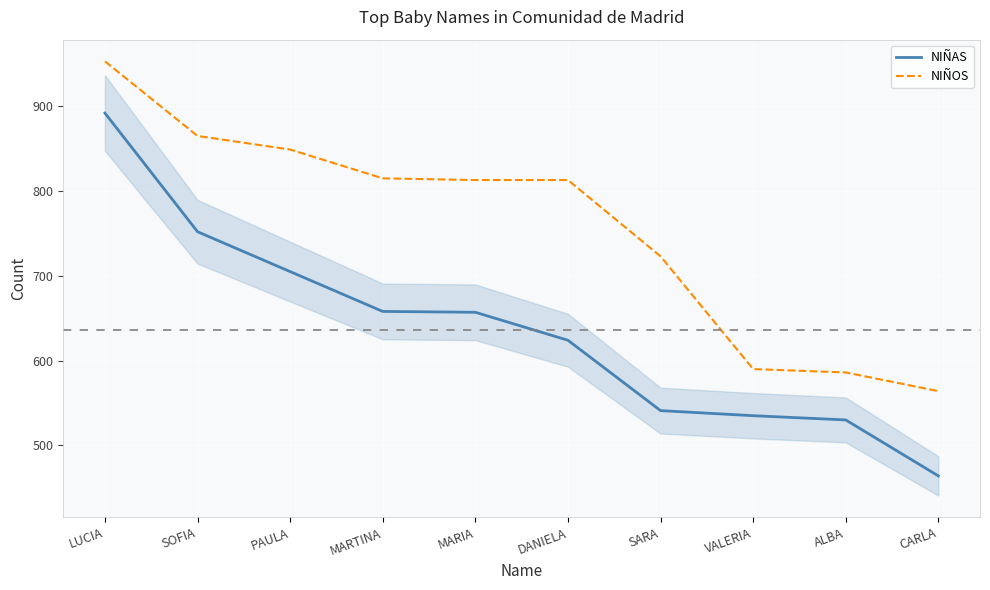

True or false: NIÑAS and NIÑOS cross at least once.

False